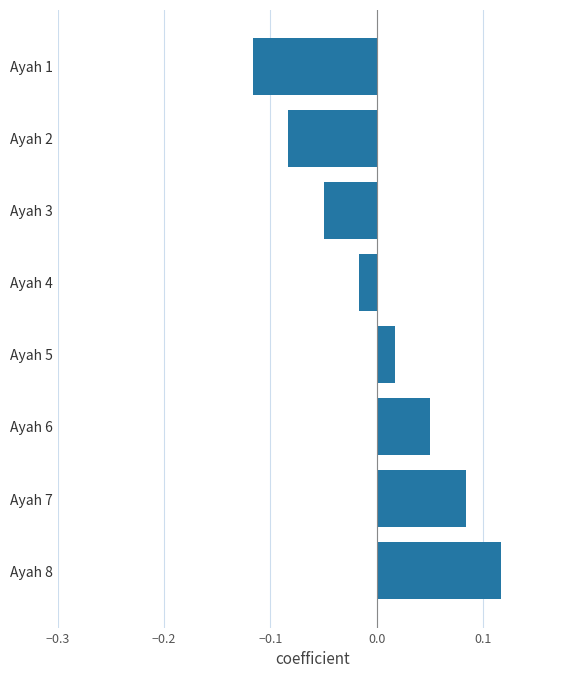

Rank the categories by value from lowest to highest.

Ayah 1, Ayah 2, Ayah 3, Ayah 4, Ayah 5, Ayah 6, Ayah 7, Ayah 8